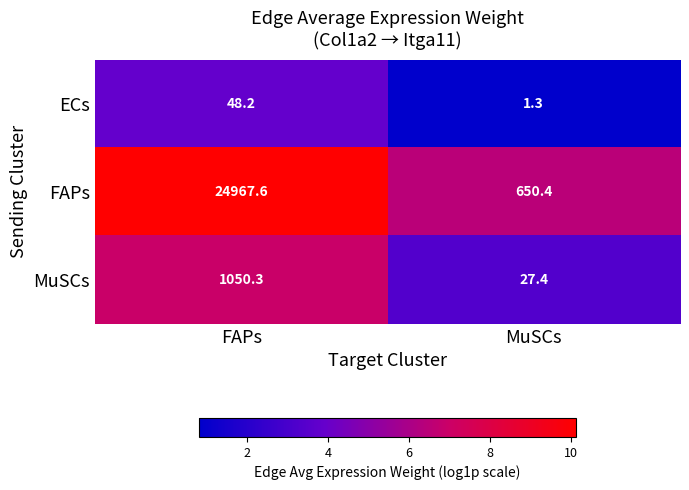

Count the number of data series in this chart.

3